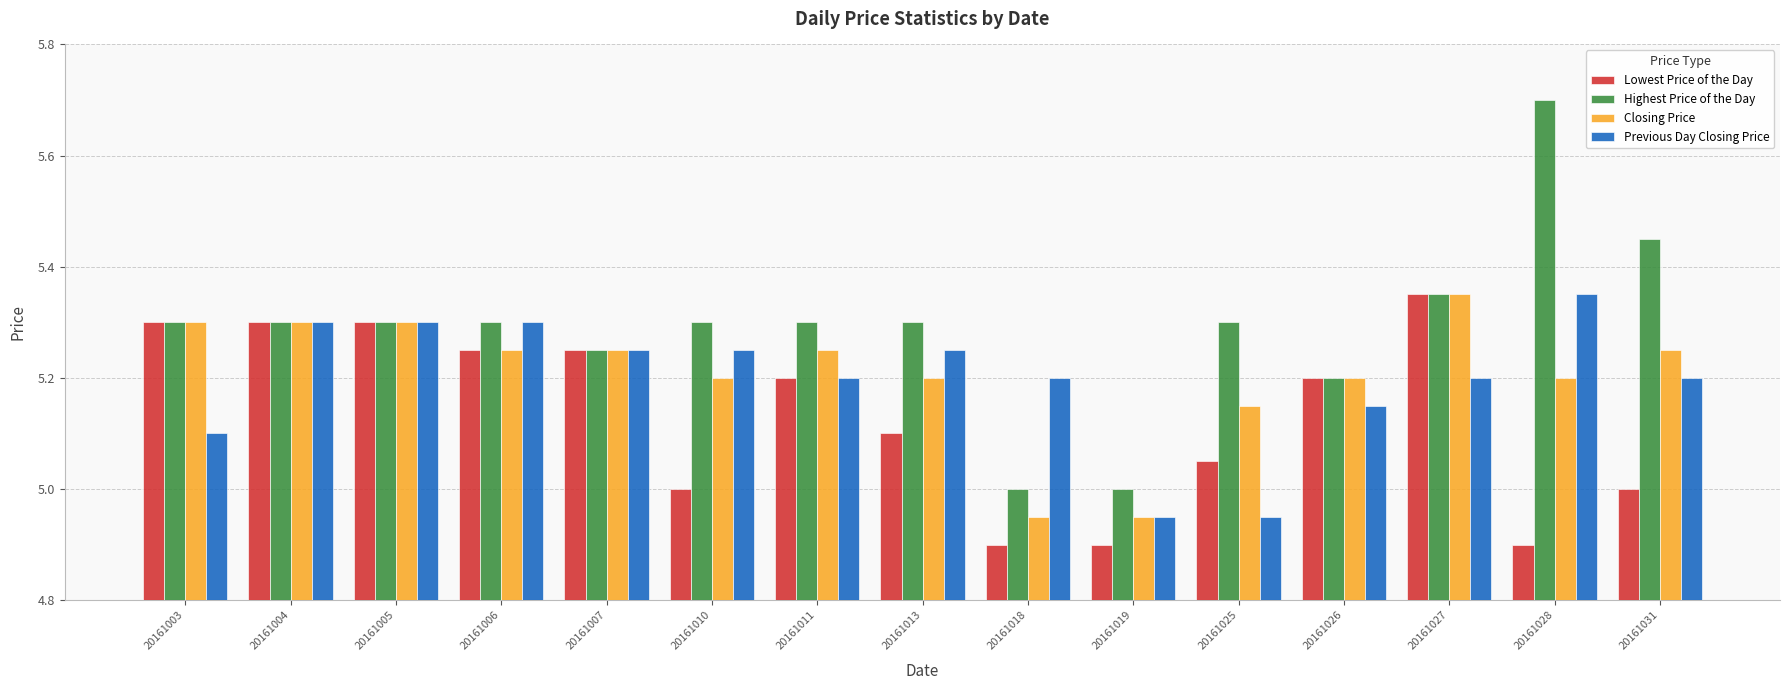

Between 20161027 and 20161031, which series saw the biggest shift?

Lowest Price of the Day